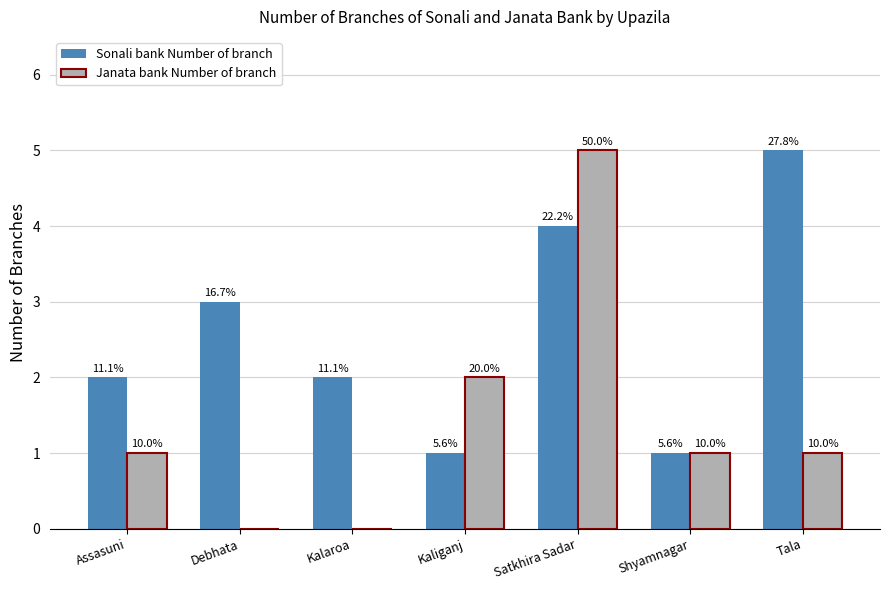

What are all the series names shown in the legend?

Sonali bank Number of branch, Janata bank Number of branch